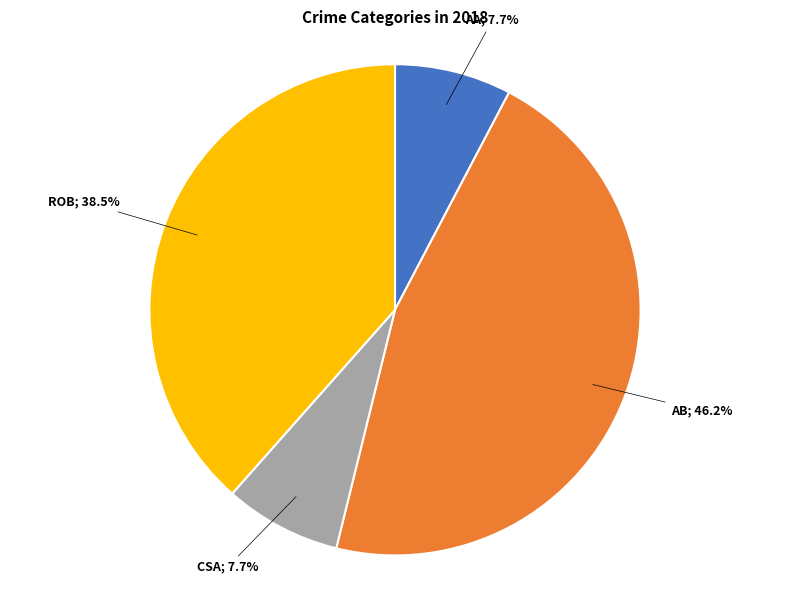

Does any single category account for the majority?

No